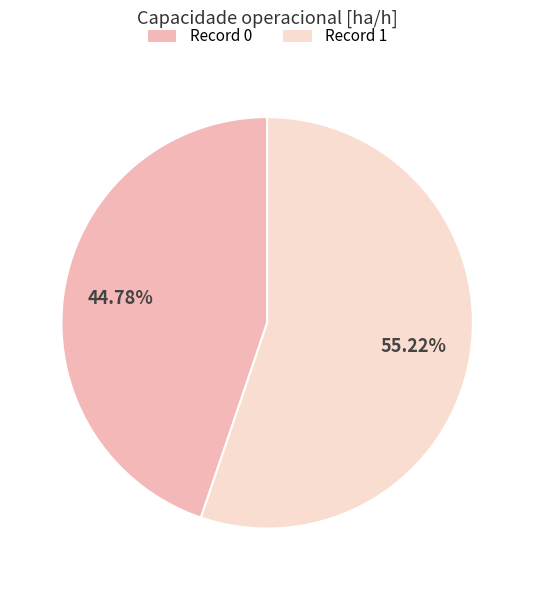

Is the sum of Record 1 and Record 0 greater than half?

Yes